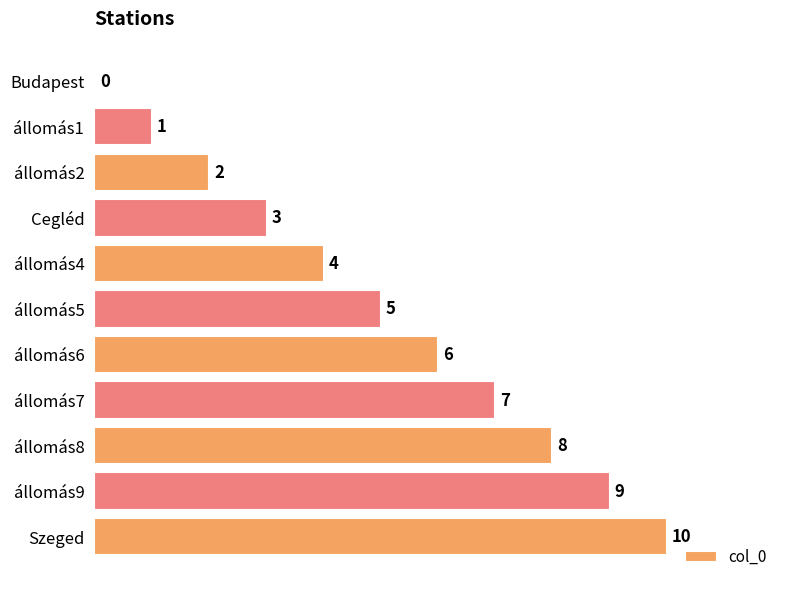

Count the number of data series in this chart.

1